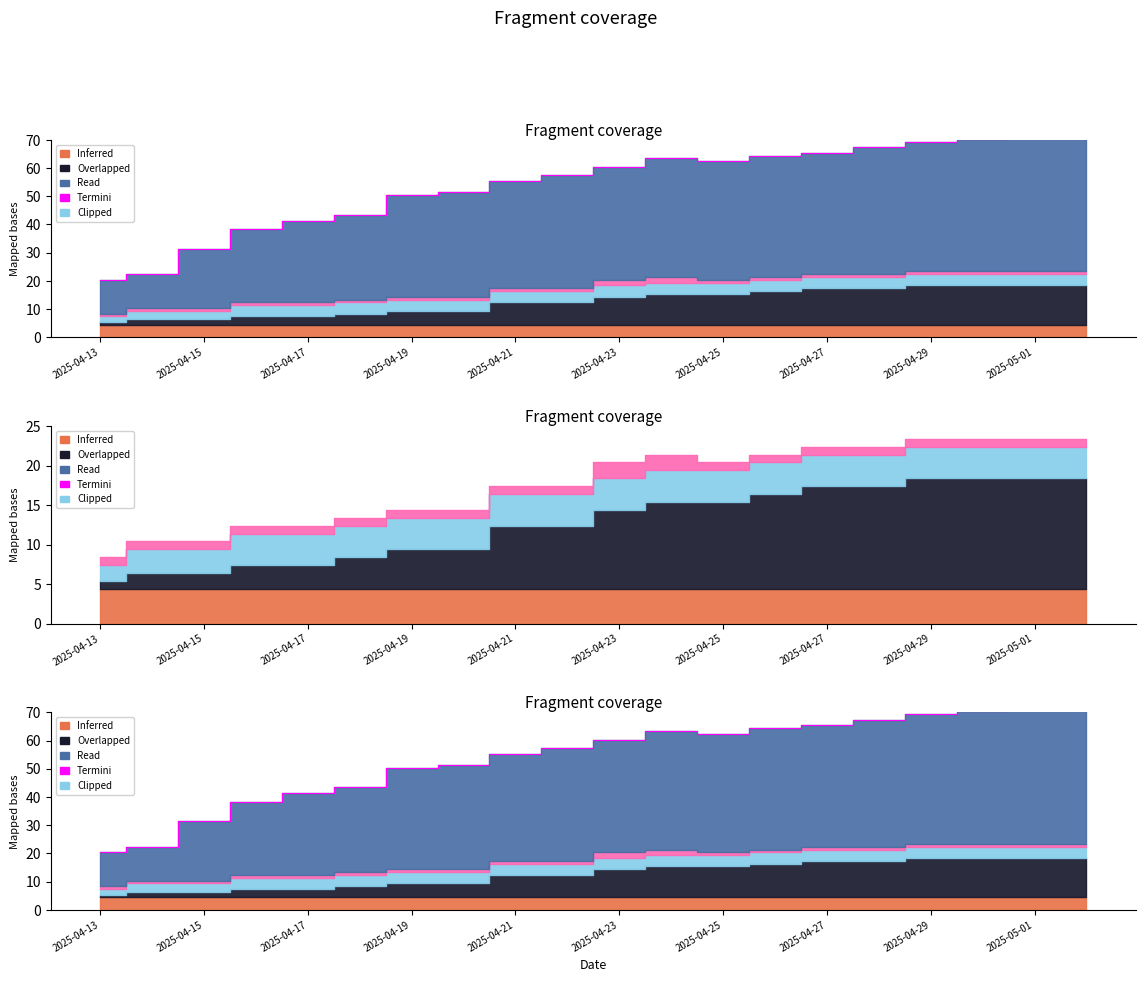

What value does the data have at 17?

70.4